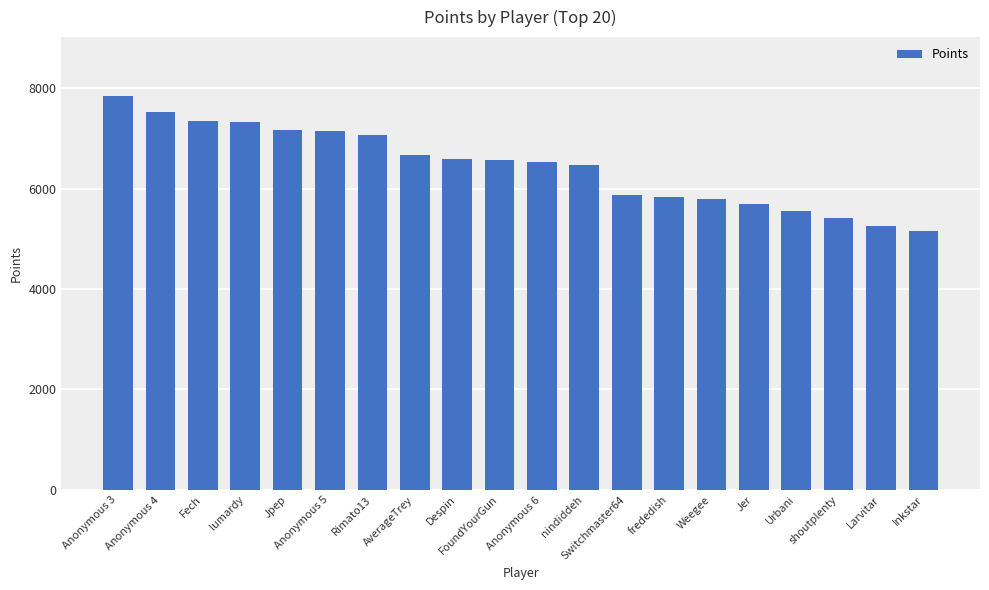

What is the approximate value at Jpep, to the nearest 10?

7170